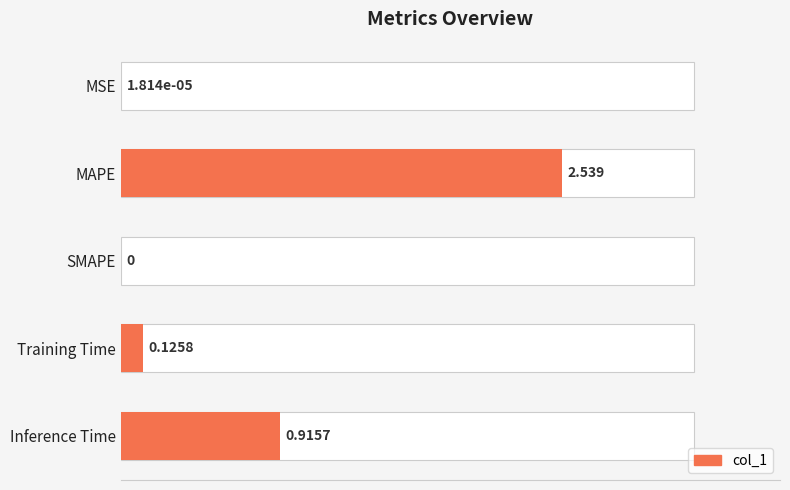

What is the difference between the maximum and minimum values?

2.5